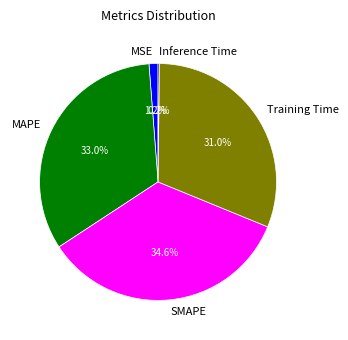

How much of the chart is everything except SMAPE?

65.4%